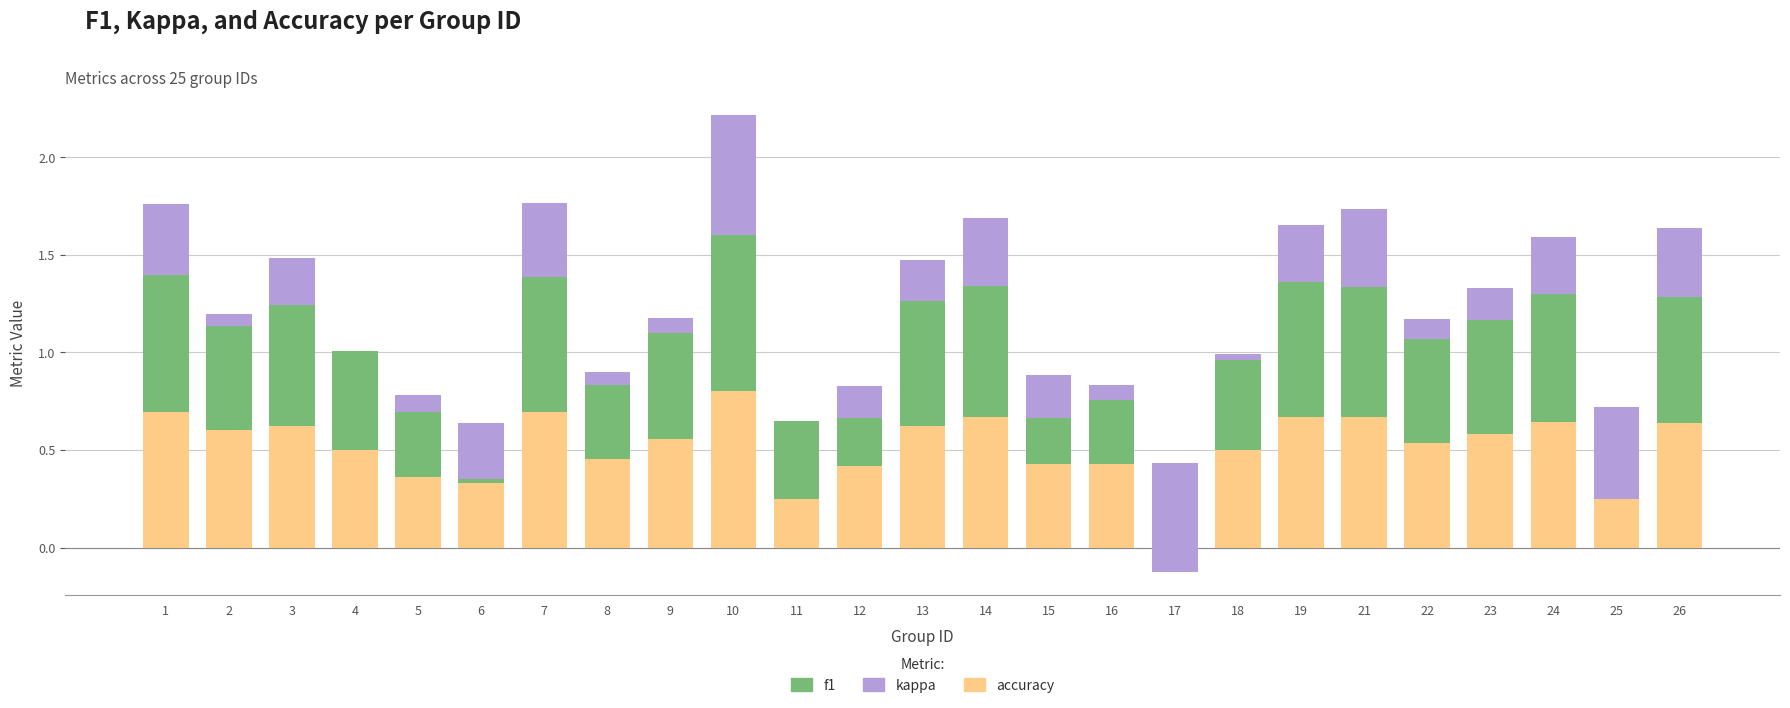

Does the chart contain any negative values?

Yes